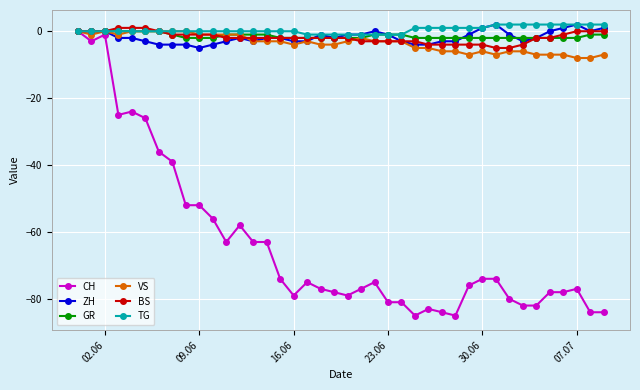

How many series are shown in this chart?

6